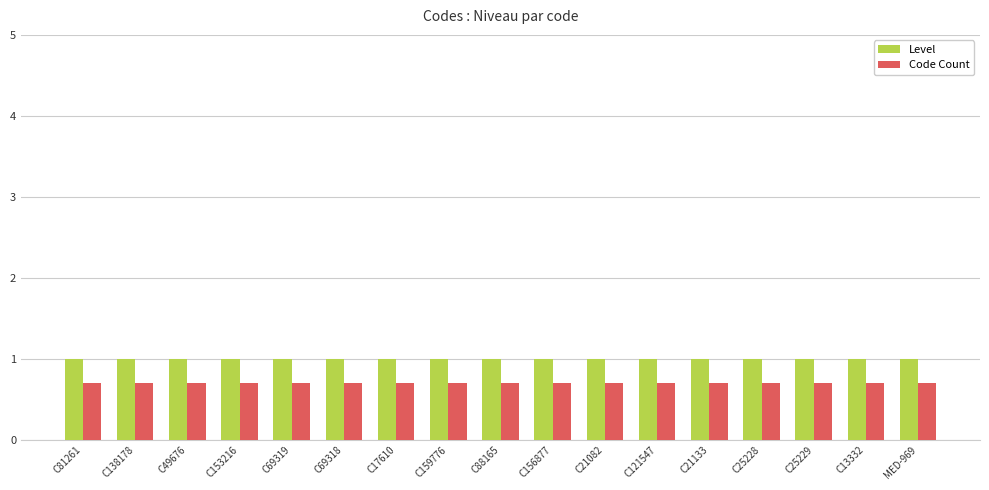

The Code Count series shows 0.7 at C153216. True or false?

True